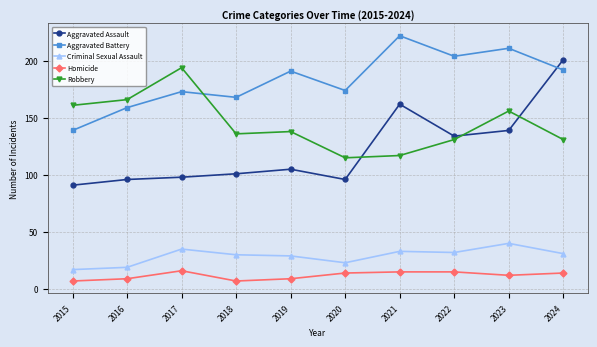

At 2019, list the series in order from largest to smallest.

Aggravated Battery, Robbery, Aggravated Assault, Criminal Sexual Assault, Homicide